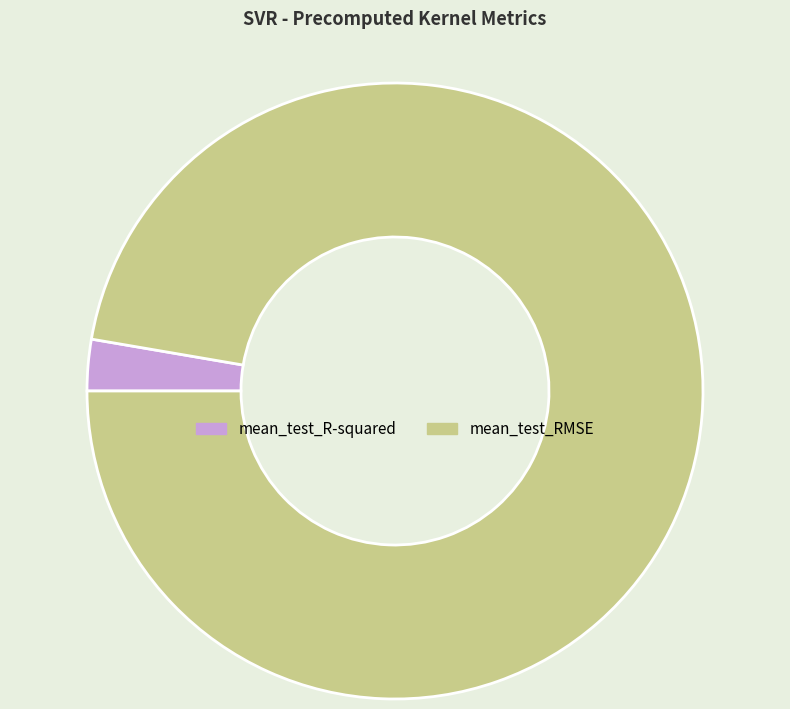

How many slices are in this pie chart?

2